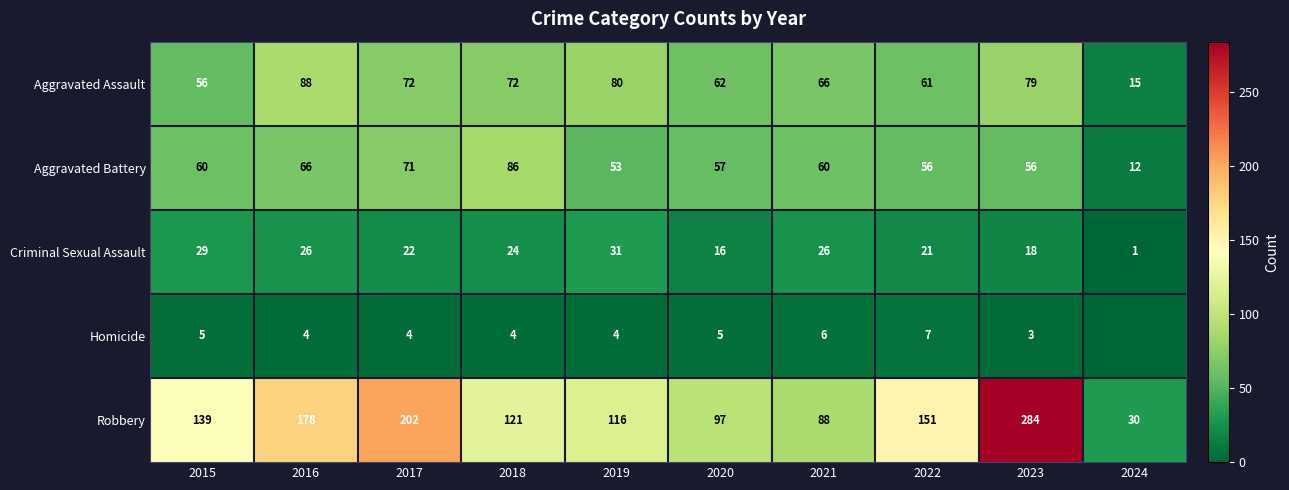

Rank the series at 2018 from lowest to highest value.

Homicide, Criminal Sexual Assault, Aggravated Assault, Aggravated Battery, Robbery